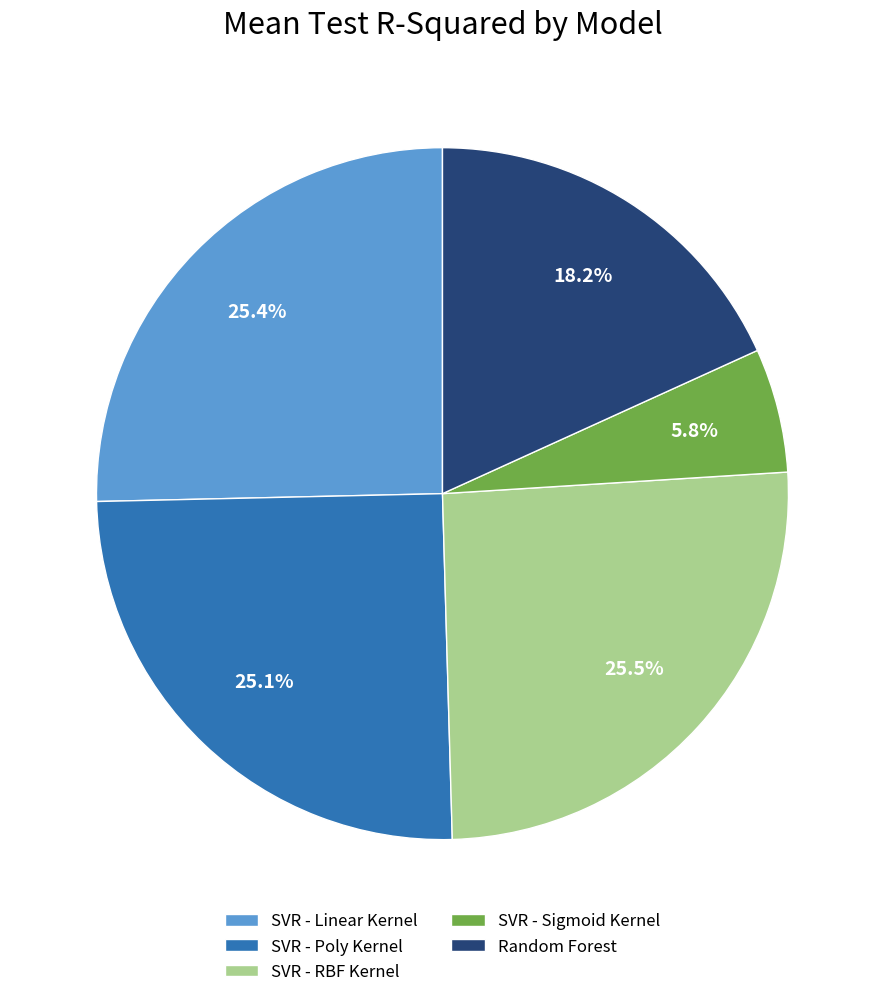

Between SVR - RBF Kernel and Random Forest, which is larger?

SVR - RBF Kernel